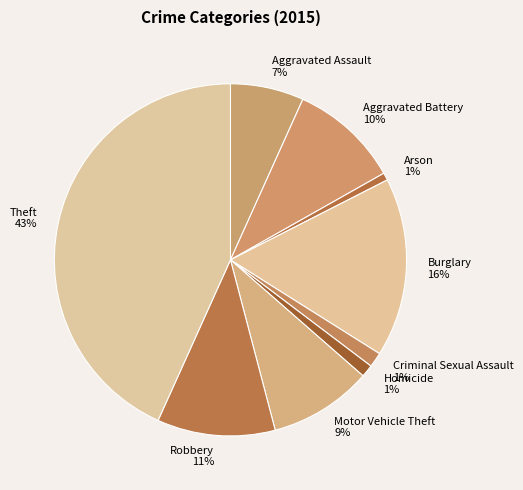

Which category has the smallest portion of the pie?

Arson